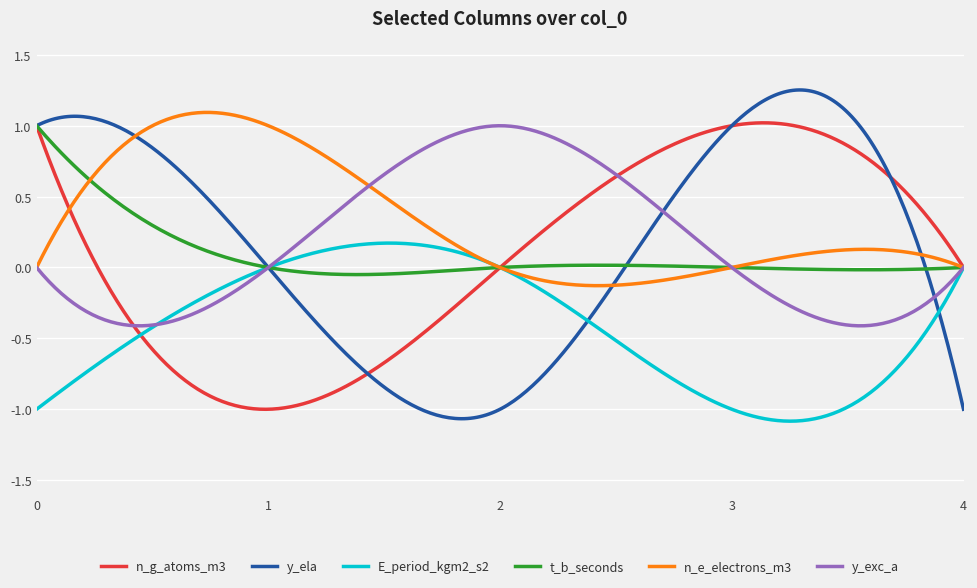

Which series has the largest range (max minus min)?

y_ela